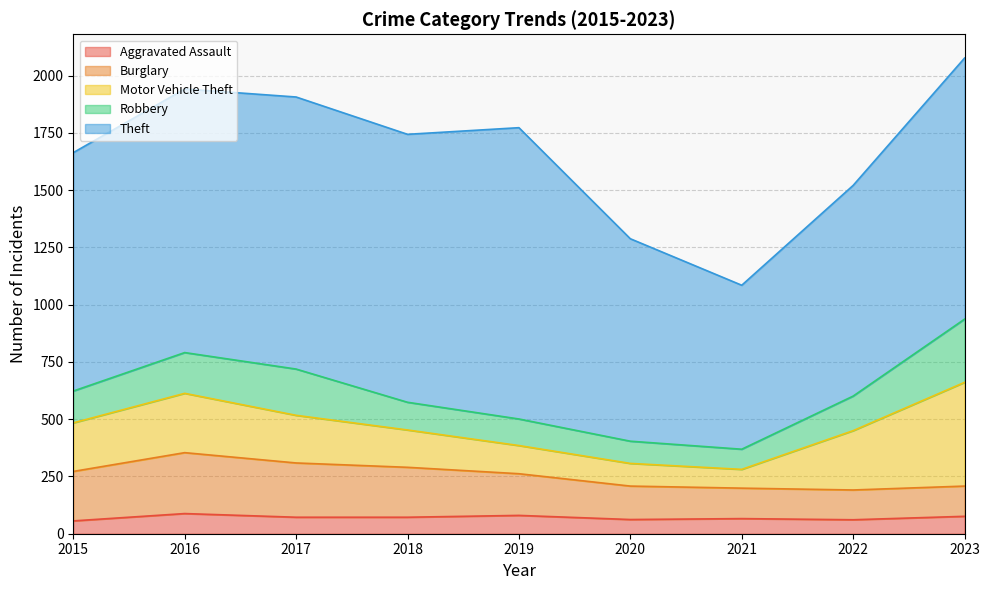

In Motor Vehicle Theft, how many points are higher than both neighbors (excluding endpoints)?

1